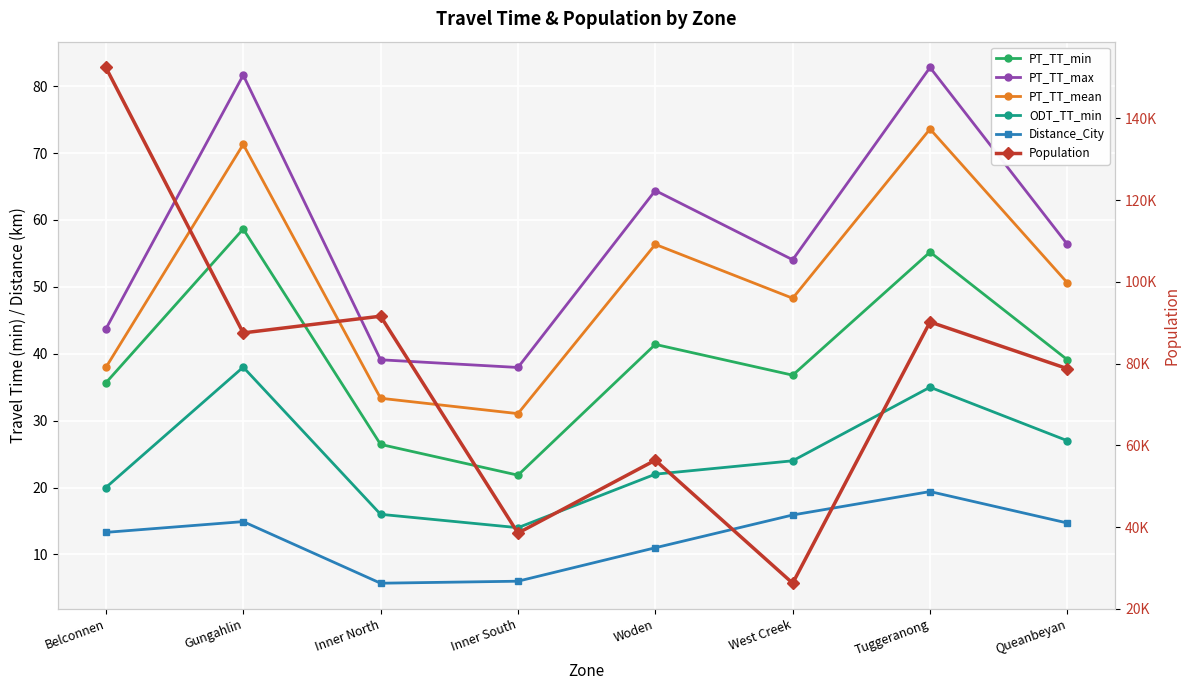

Which has a higher value, Tuggeranong or Gungahlin?

Gungahlin